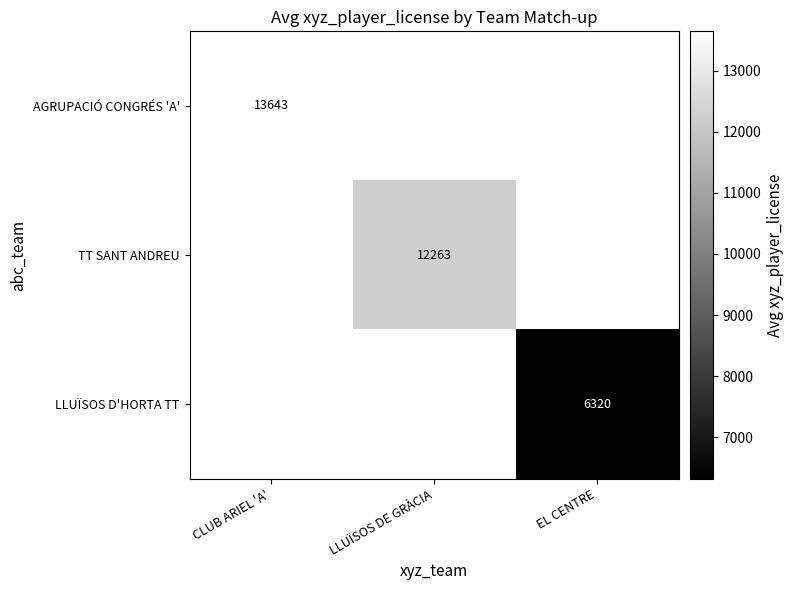

What is the maximum value shown in the chart?

13642.7